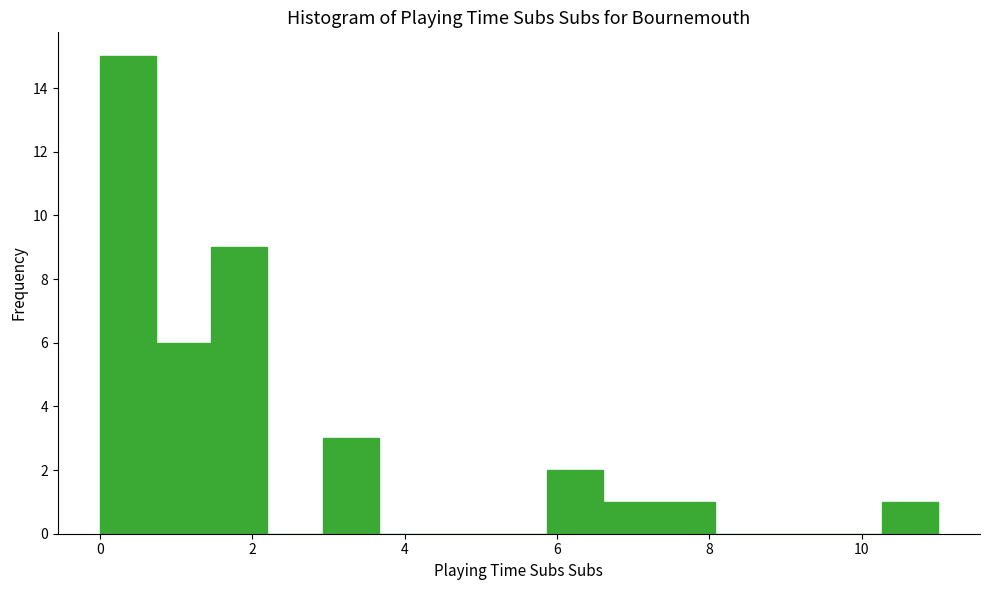

Around what value on the x-axis is the tallest bar? Give the approximate position of its centre, as read against the axis.

0.4